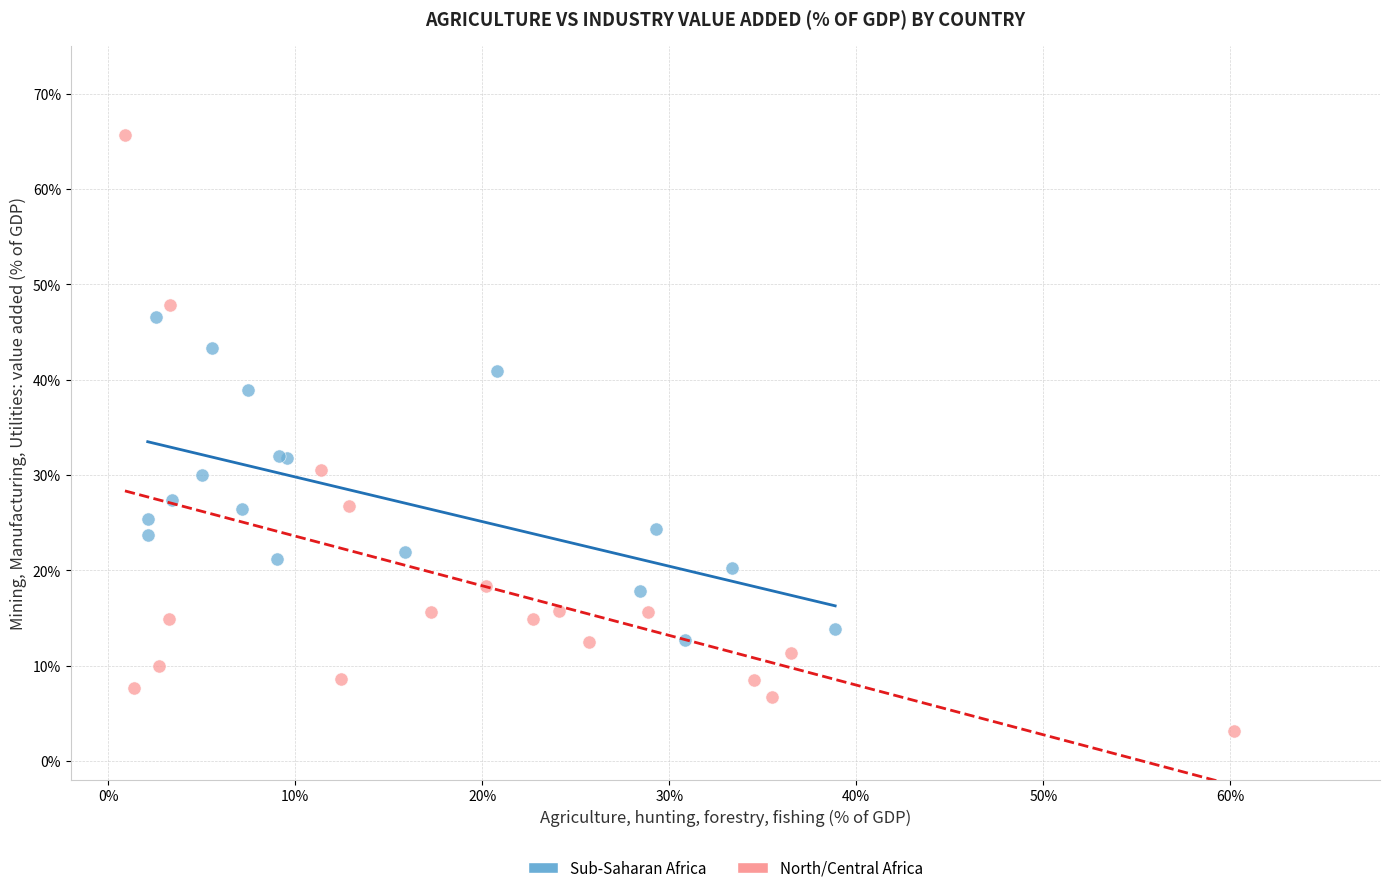

Which series contains the highest Y value?

North/Central Africa